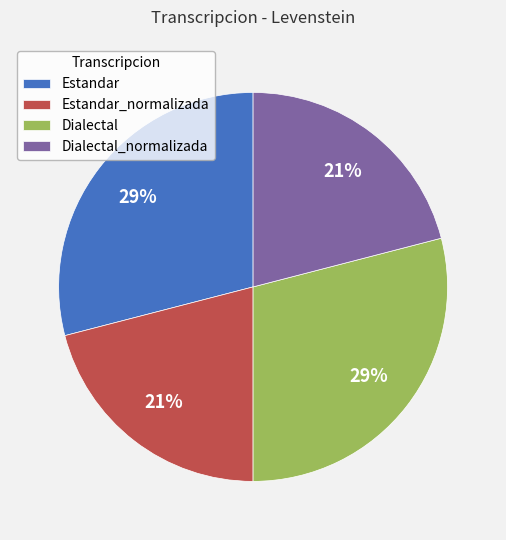

The Dialectal slice represents 29% of the pie. True or false?

True